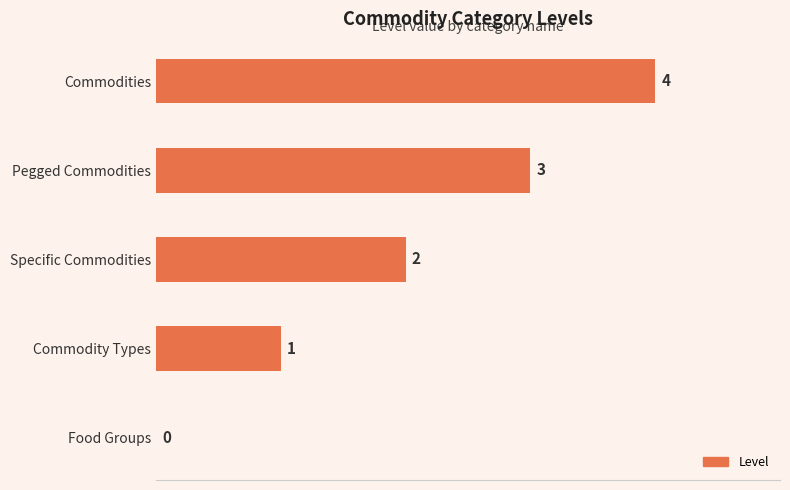

How many data points does each series have?

5